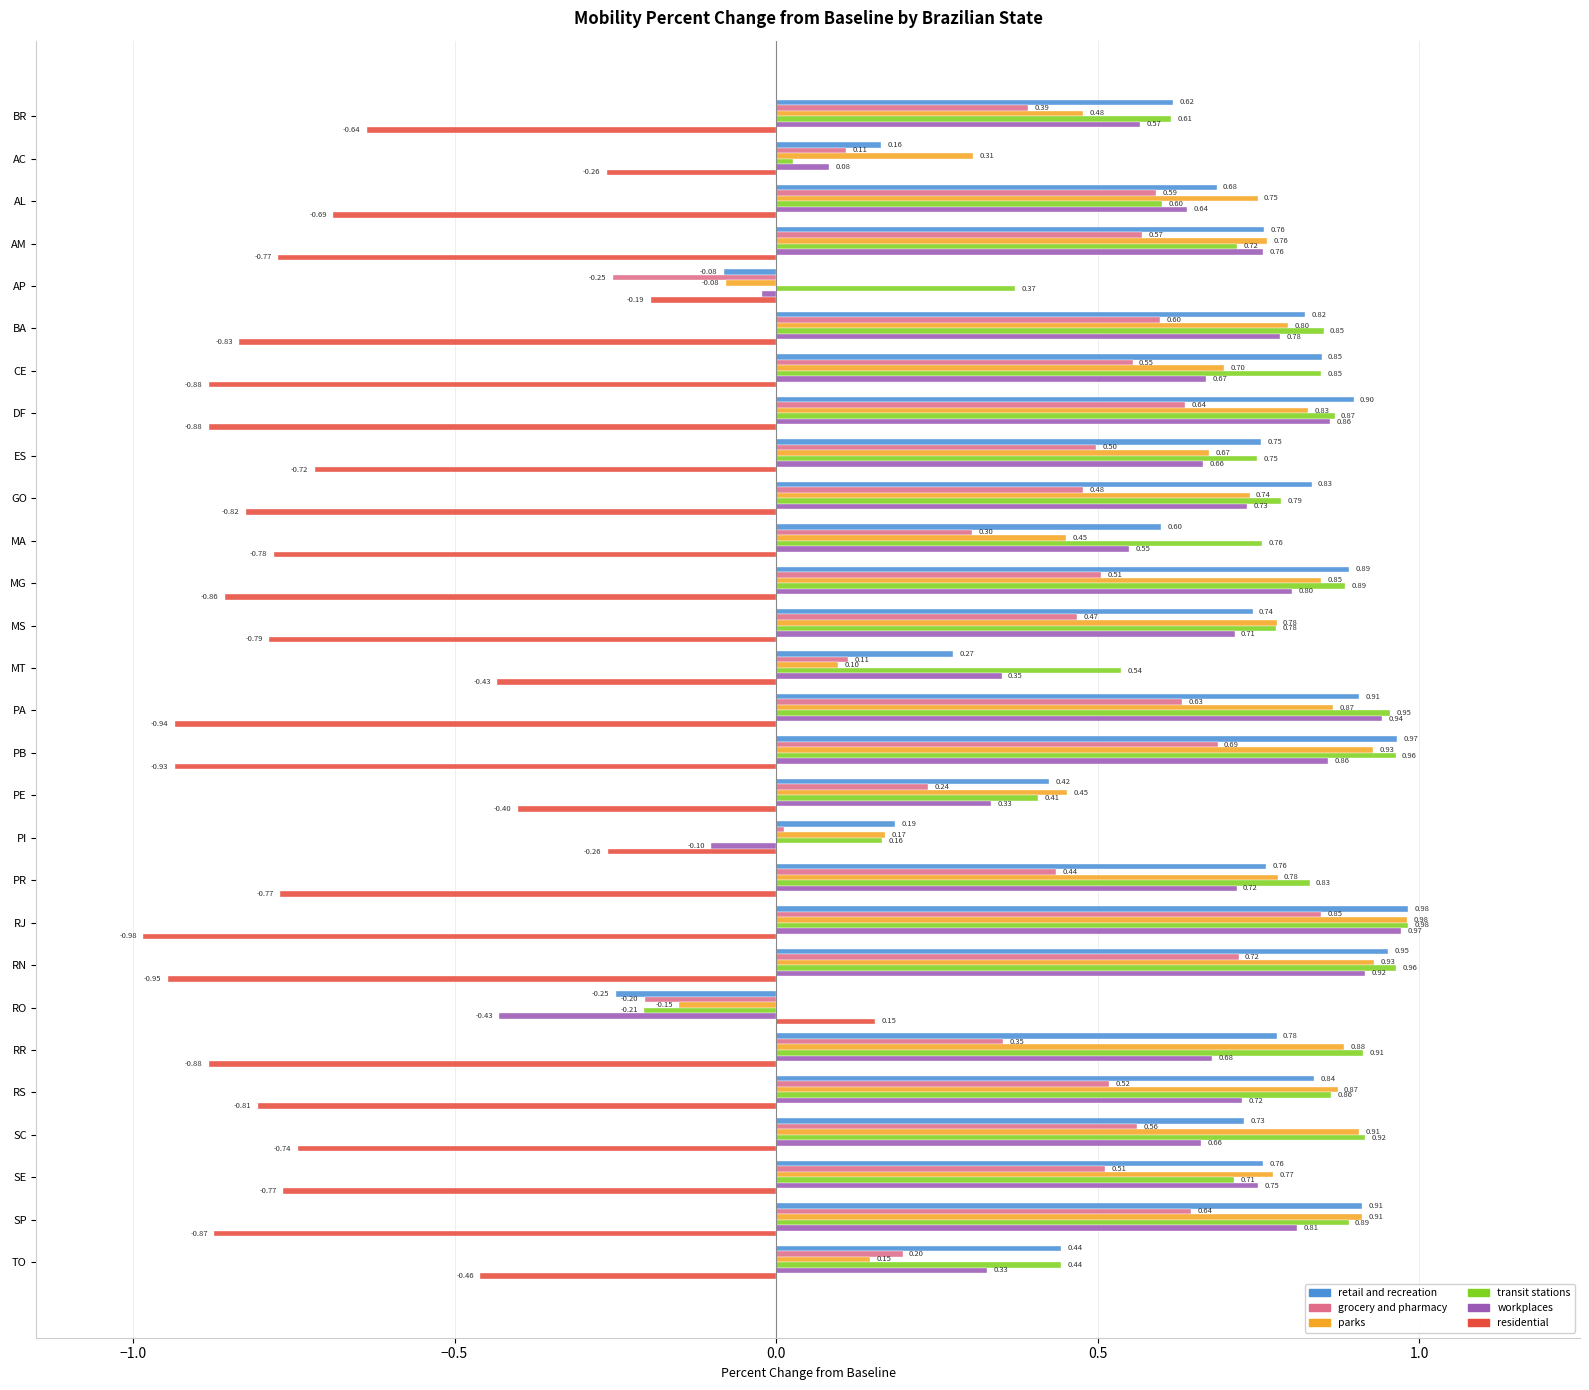

Rank the series at BR from highest to lowest value.

retail and recreation, transit stations, workplaces, parks, grocery and pharmacy, residential